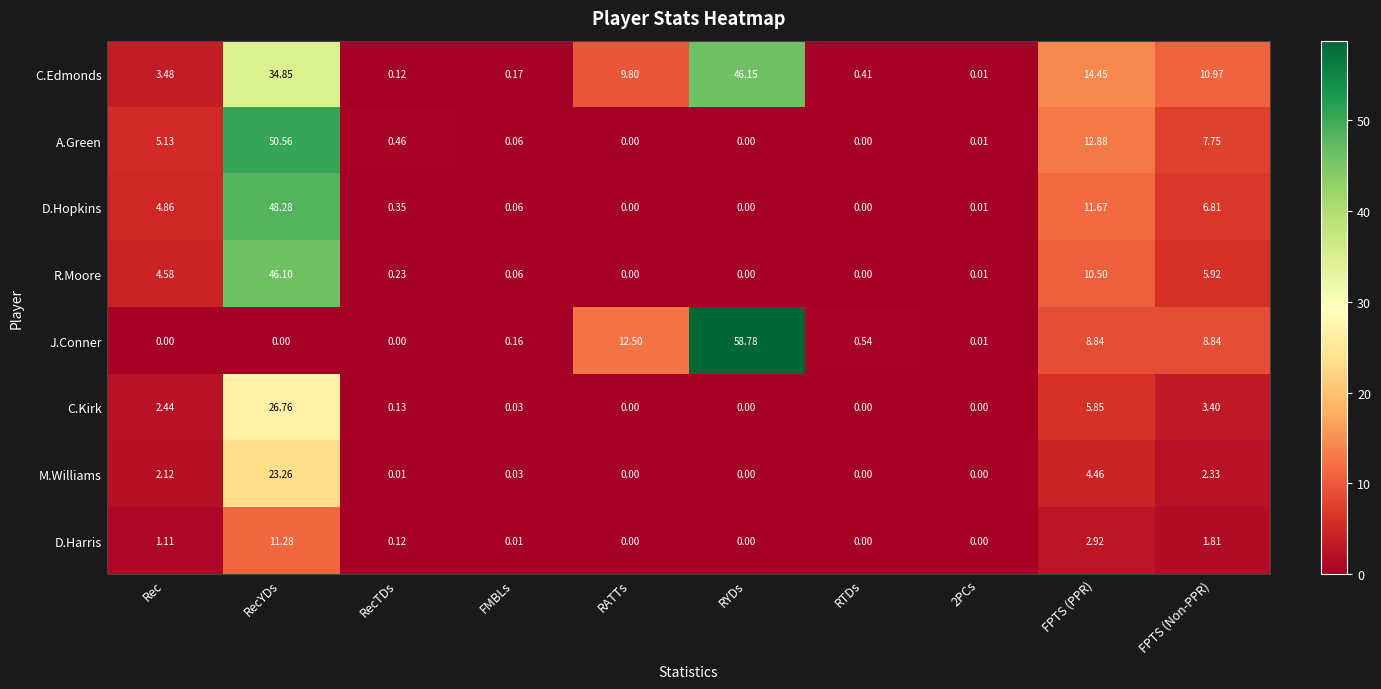

Rank the series by their maximum value, from highest to lowest.

J.Conner, A.Green, D.Hopkins, C.Edmonds, R.Moore, C.Kirk, M.Williams, D.Harris